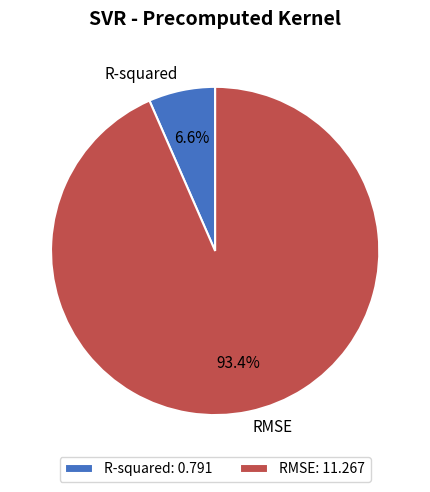

What is the change in value from R-squared to RMSE?

+10.5